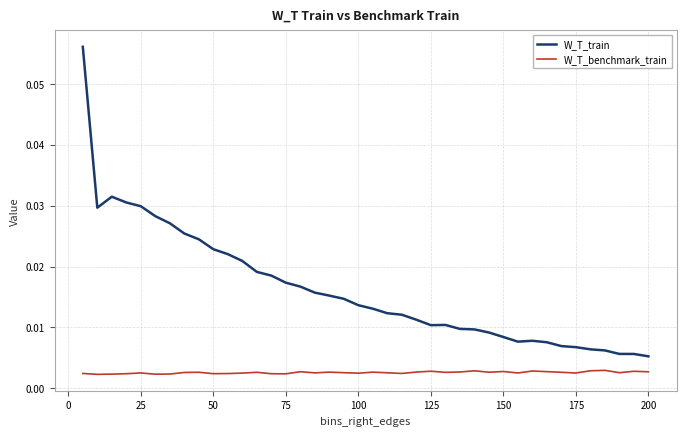

True or false: W_T_benchmark_train and W_T_train cross at least once.

False